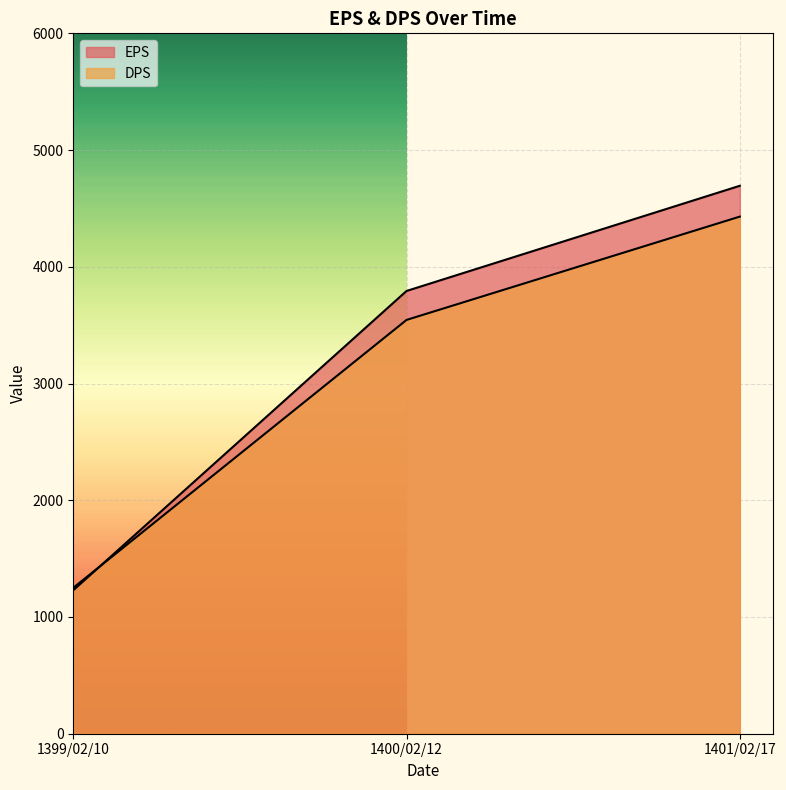

What position from the right is 1401/02/17?

1